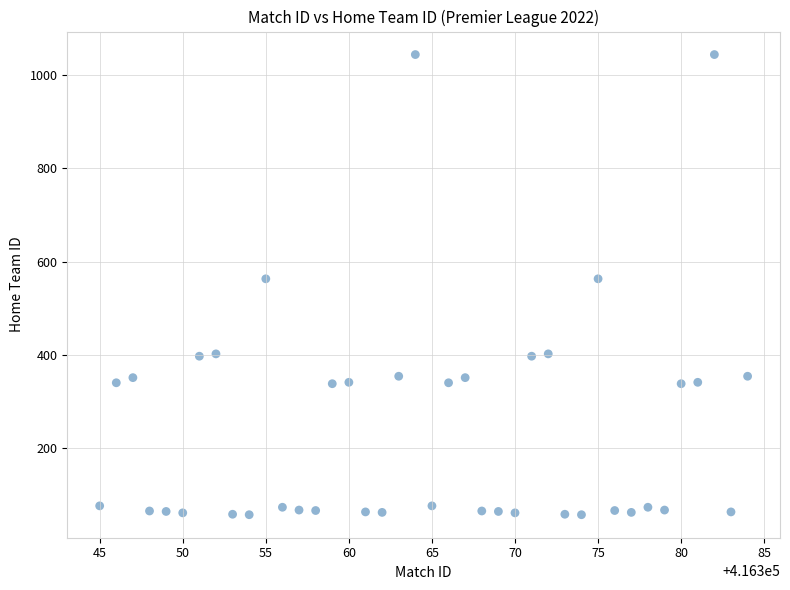

What is the range of X values (max minus min)?

39